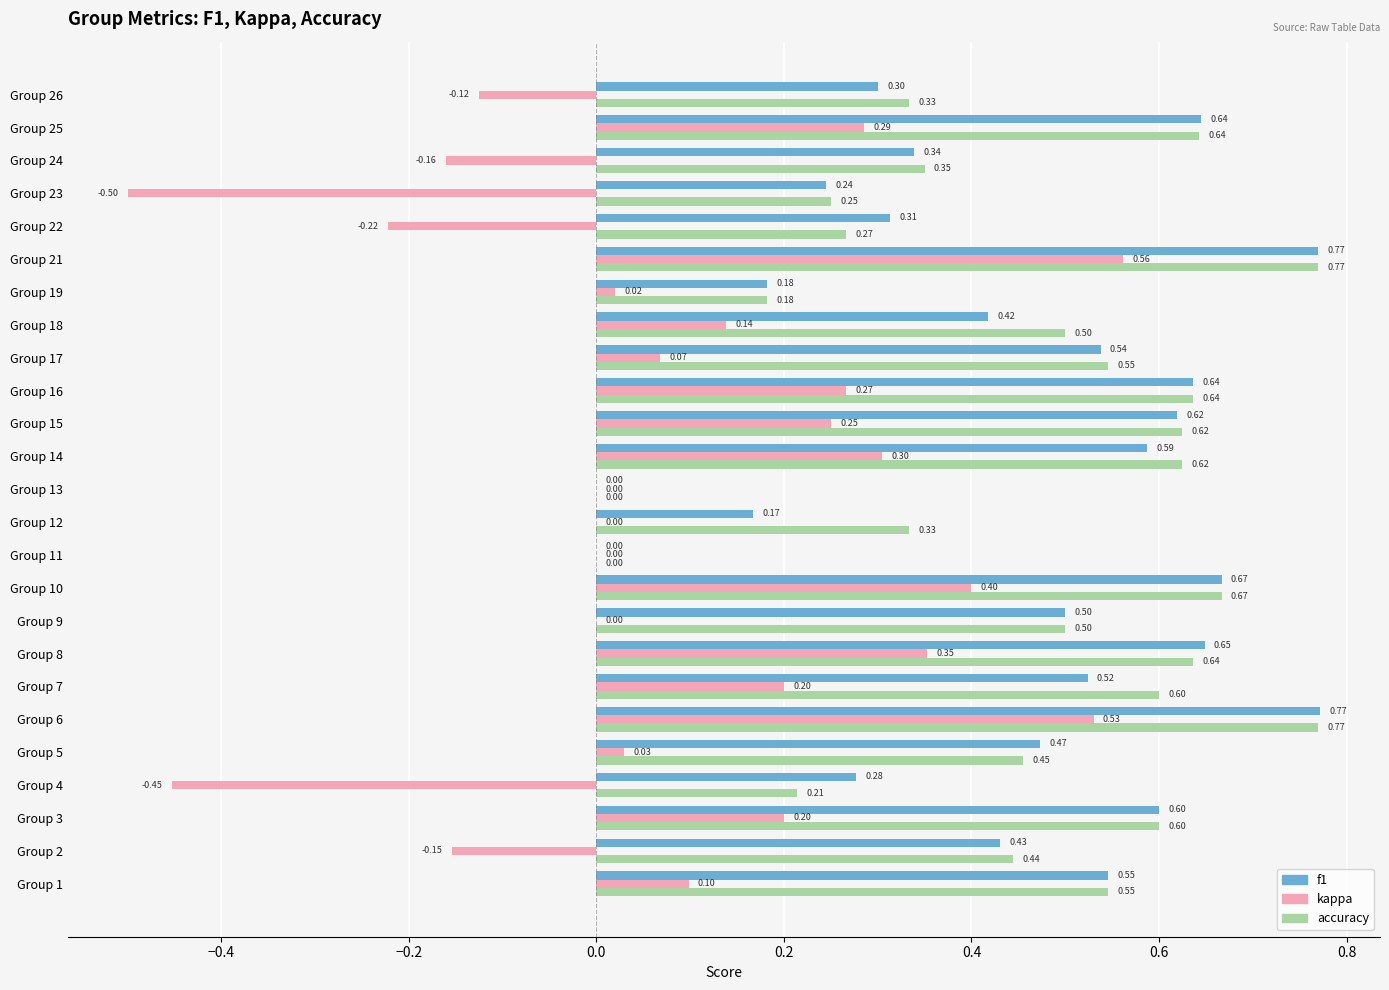

What is the sum of all accuracy values?

11.5